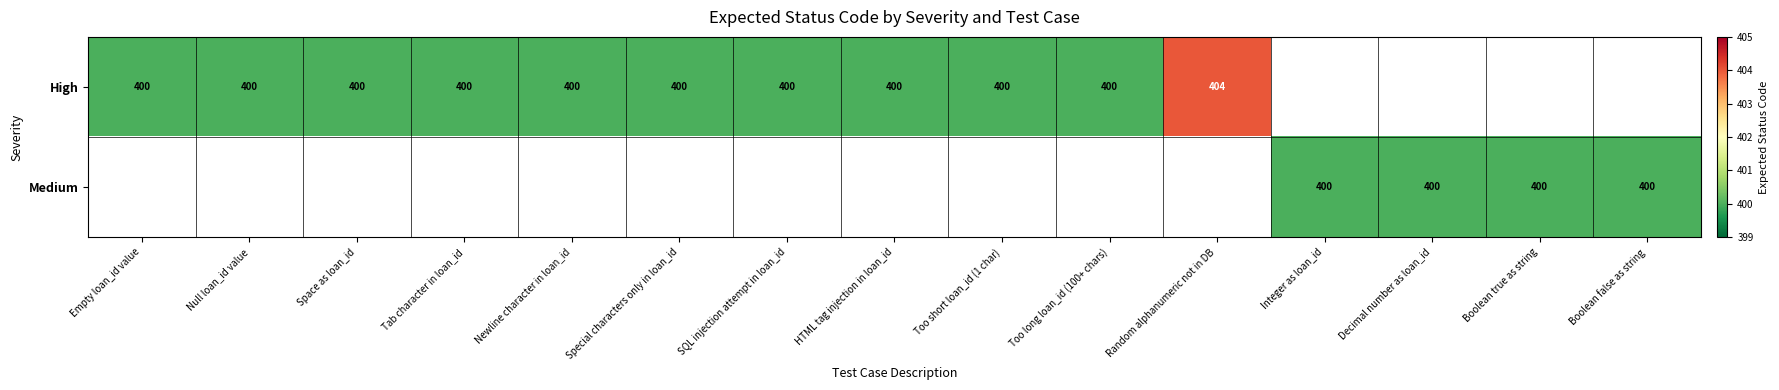

Is it true that High equals 152.7 at Space as loan_id?

False